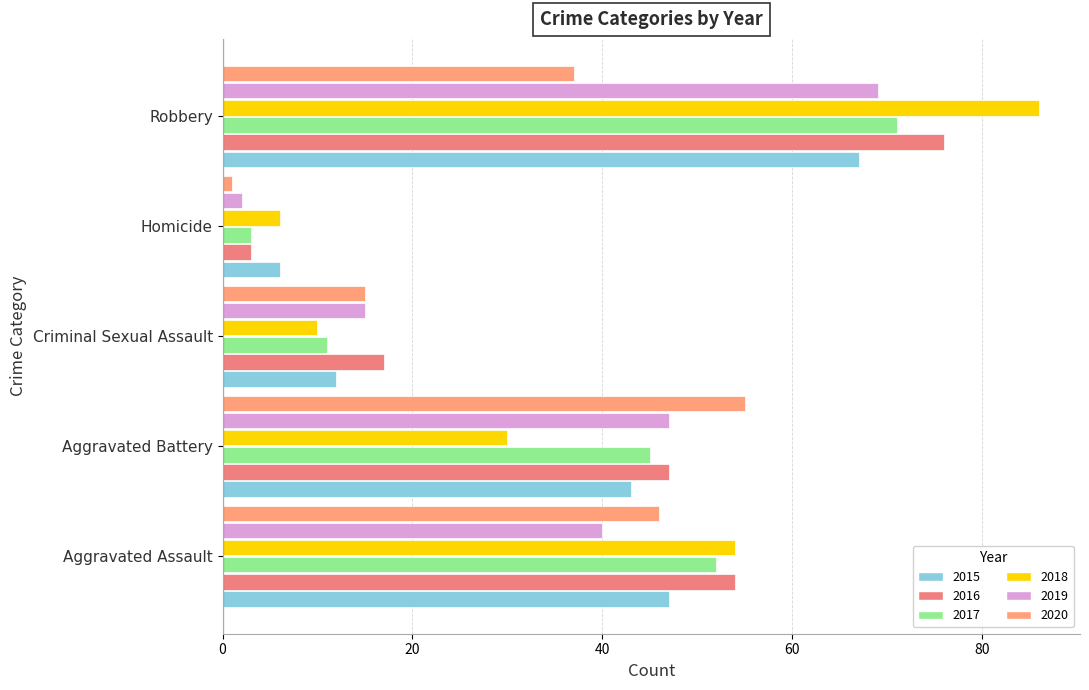

How many data points in 2017 are less than 45?

2